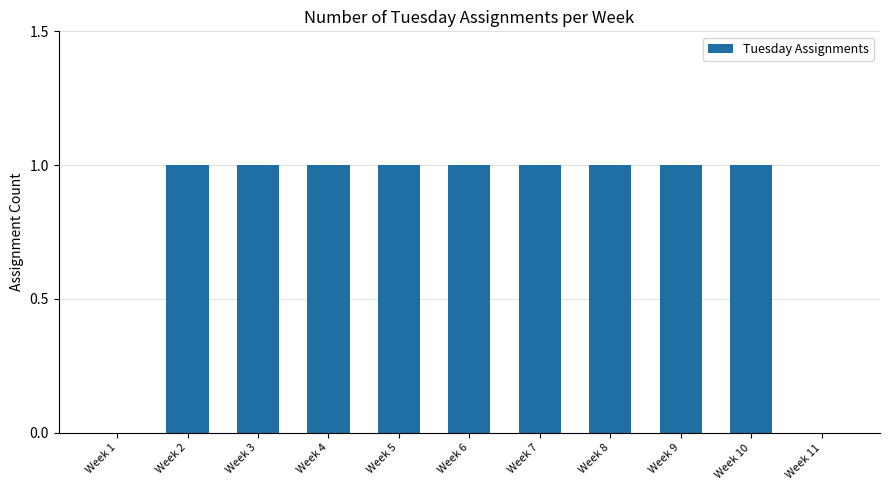

Is it true that the value at Week 11 is 0?

True